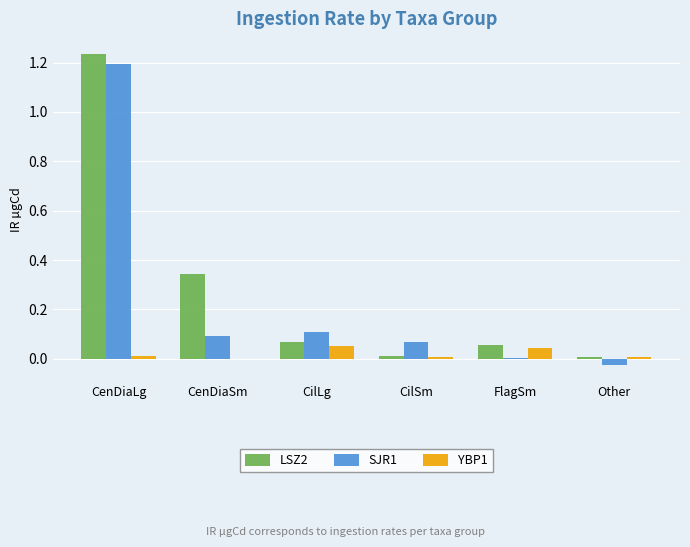

At which label does SJR1 first exceed 0?

CenDiaLg